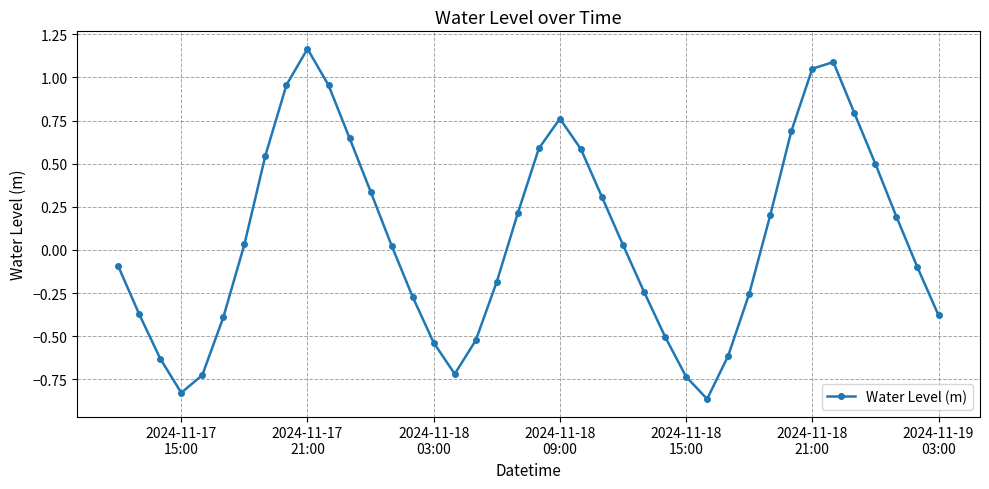

How many points are lower than both their immediate neighbors (excluding endpoints)?

3